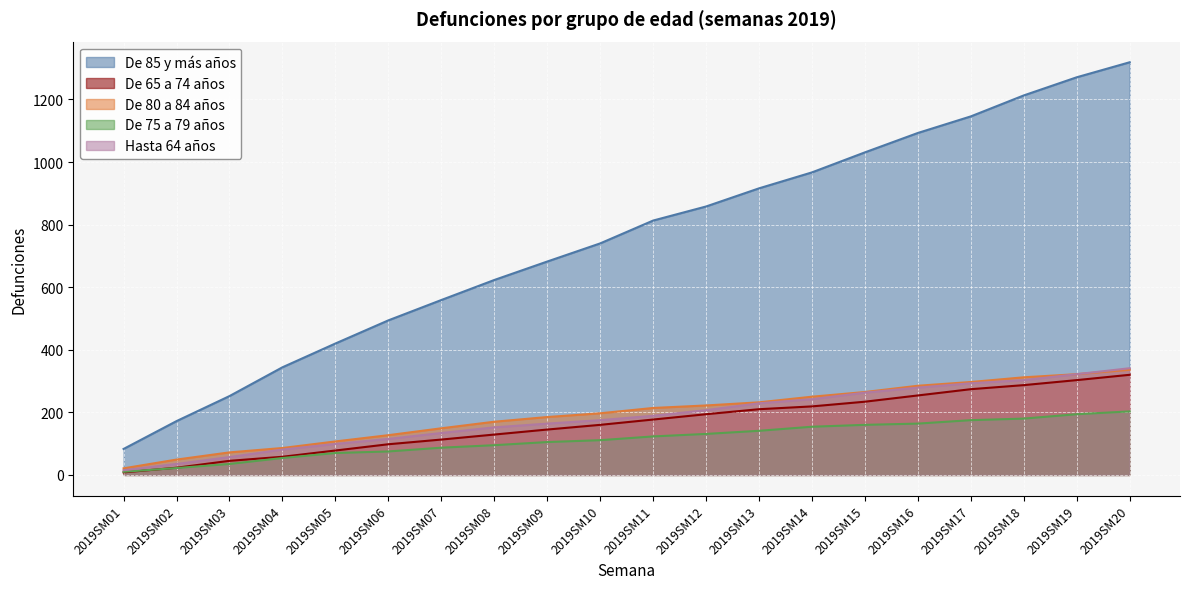

Rank the series at 2019SM17 from lowest to highest value.

De 75 a 79 años, De 65 a 74 años, Hasta 64 años, De 80 a 84 años, De 85 y más años